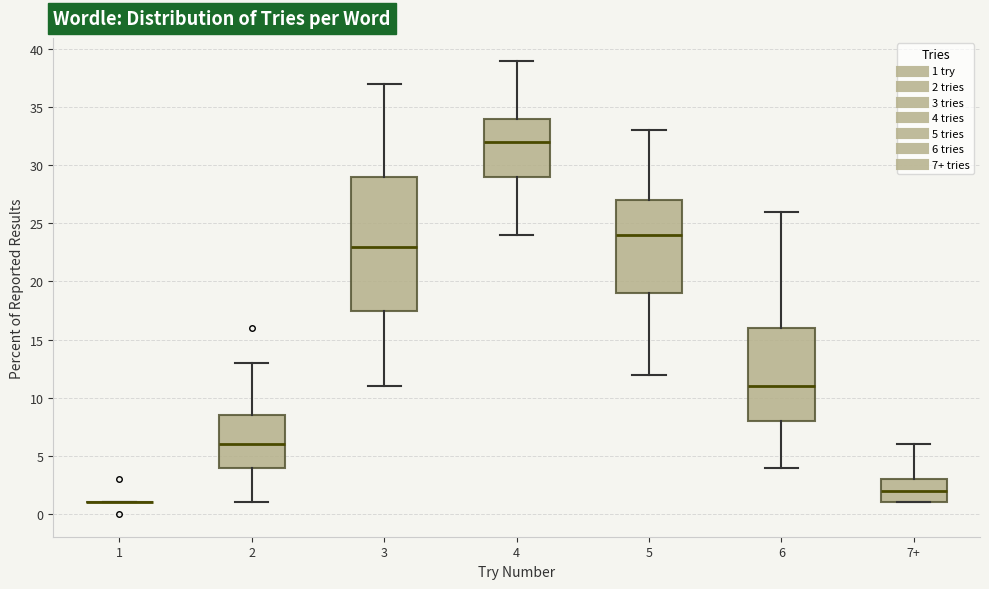

Reading left to right, read every box against the y-axis: the position of its median line, the range the box covers, and the ends of its whiskers. The values are not printed on the chart, so give them approximately, as read against the axis.

1: box collapsed to a line at 1.0, whiskers 1.0 to 1.0
2: median 6.0, box 4.0 to 8.5, whiskers 1.0 to 13.0
3: median 23.0, box 17.5 to 29.0, whiskers 11.0 to 37.0
4: median 32.0, box 29.0 to 34.0, whiskers 24.0 to 39.0
5: median 24.0, box 19.0 to 27.0, whiskers 12.0 to 33.0
6: median 11.0, box 8.0 to 16.0, whiskers 4.0 to 26.0
7+: median 2.0, box 1.0 to 3.0, whiskers 1.0 to 6.0